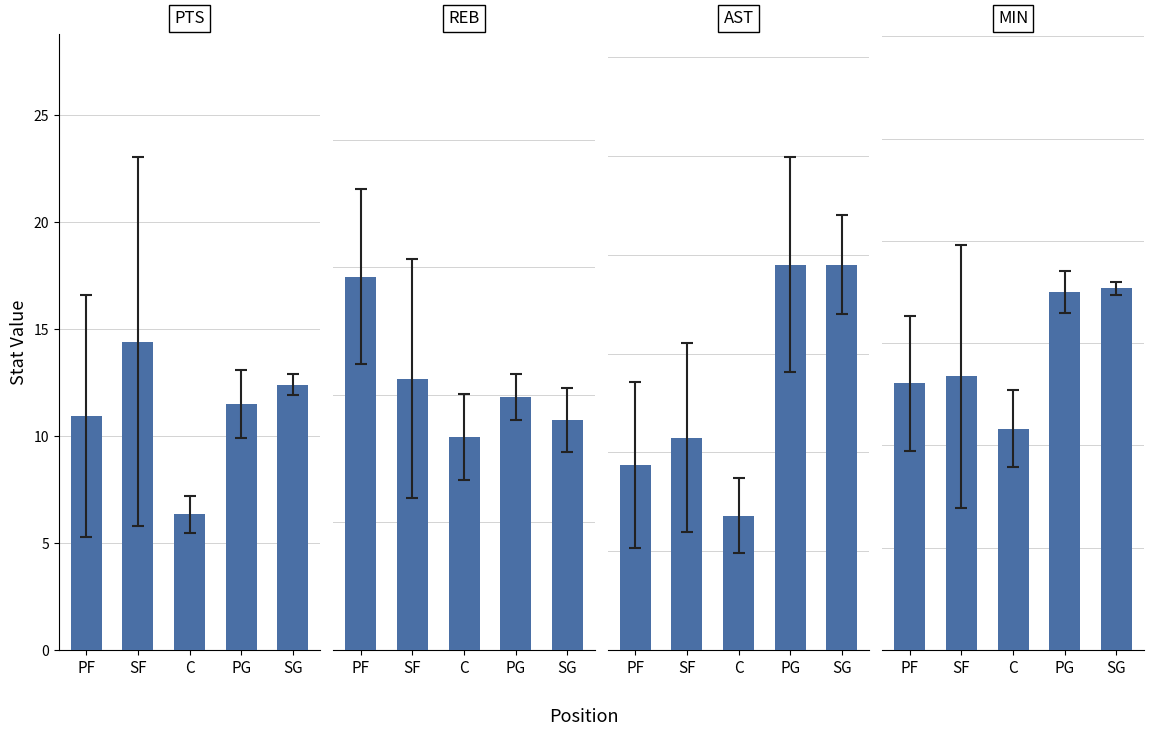

What is the difference between the maximum and minimum values in the AST series?

2.5